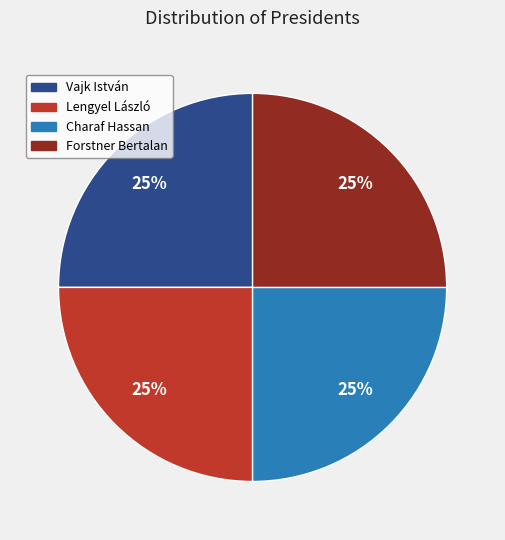

The Lengyel László slice represents 21% of the pie. True or false?

False